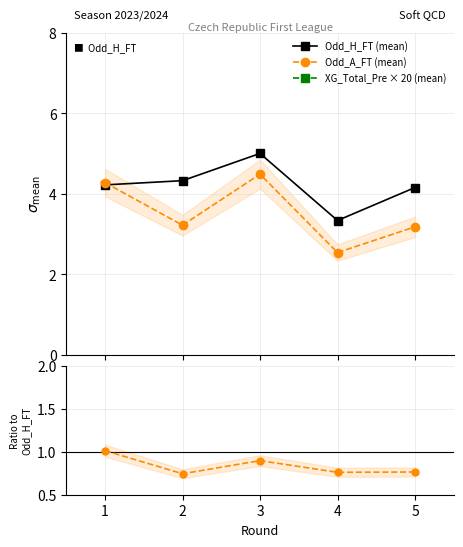

What is the average value of the XG×20 / Odd_H_FT series?

8.1